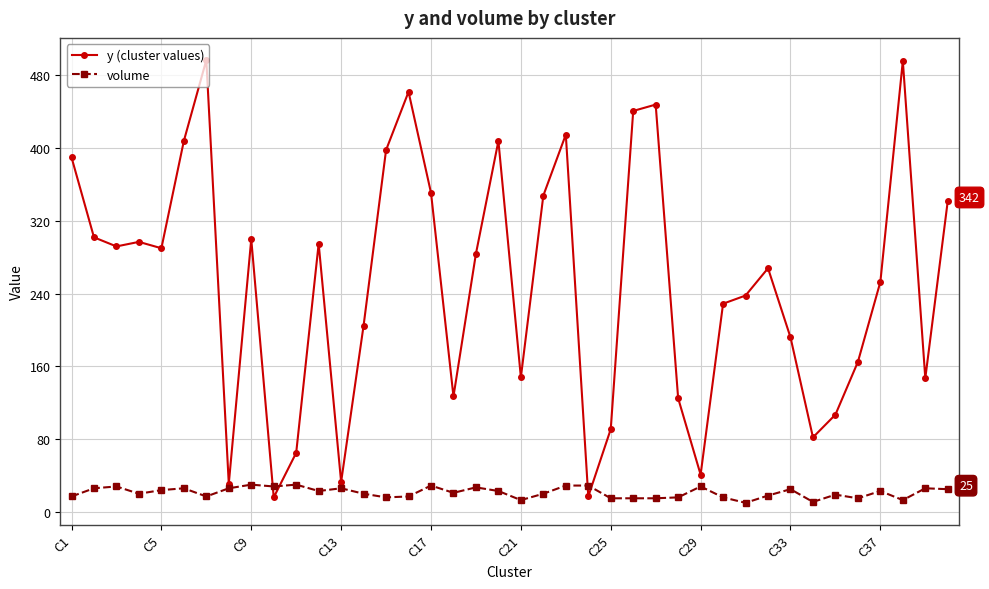

What are all the series names shown in the legend?

y (cluster values), volume